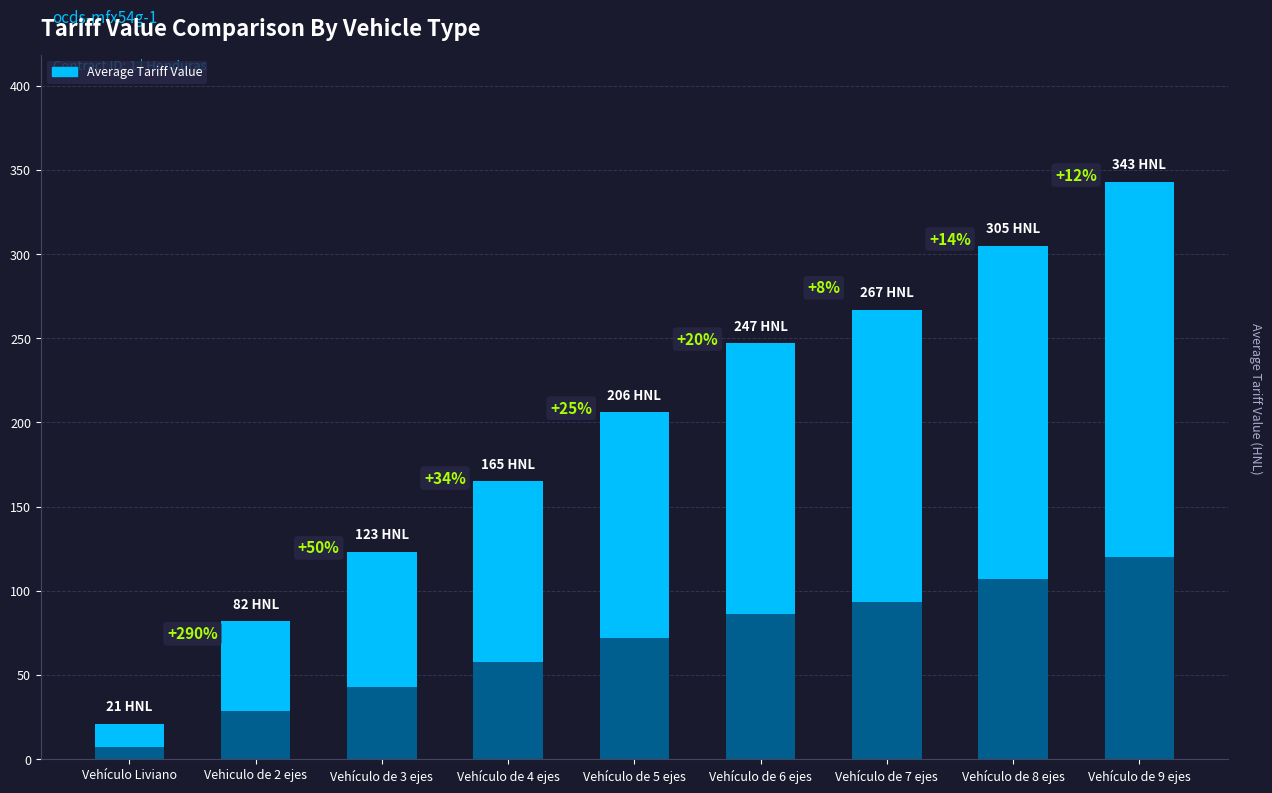

How many data points are above 206?

4